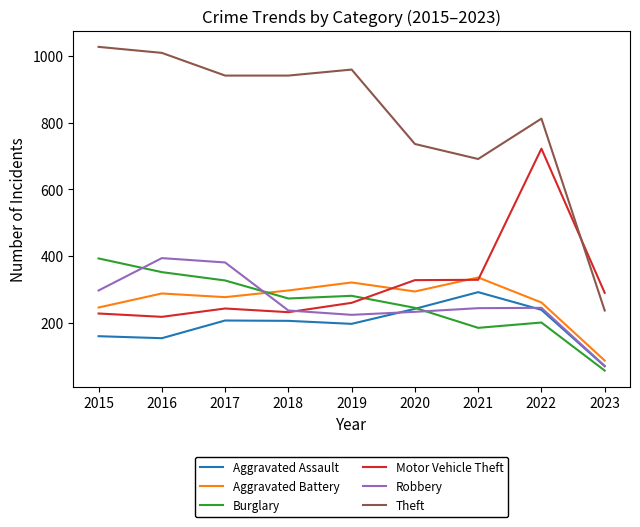

Which series has the largest total across all categories?

Theft